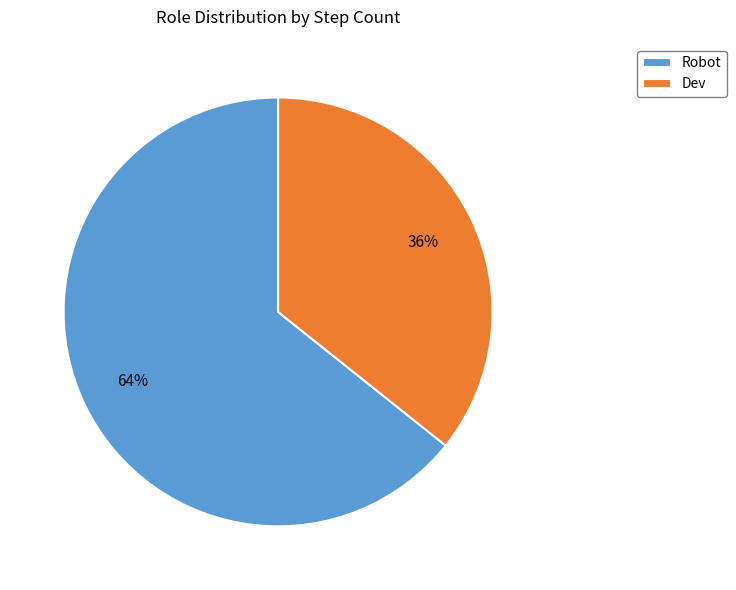

Is Robot the majority of the pie?

Yes